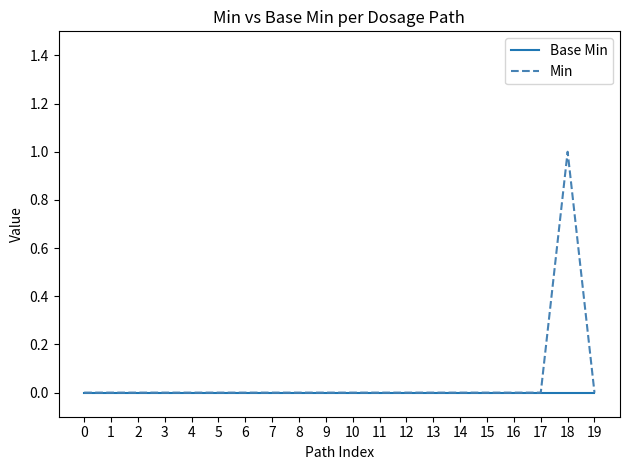

True or false: Min has a value of -1 at 1.

False